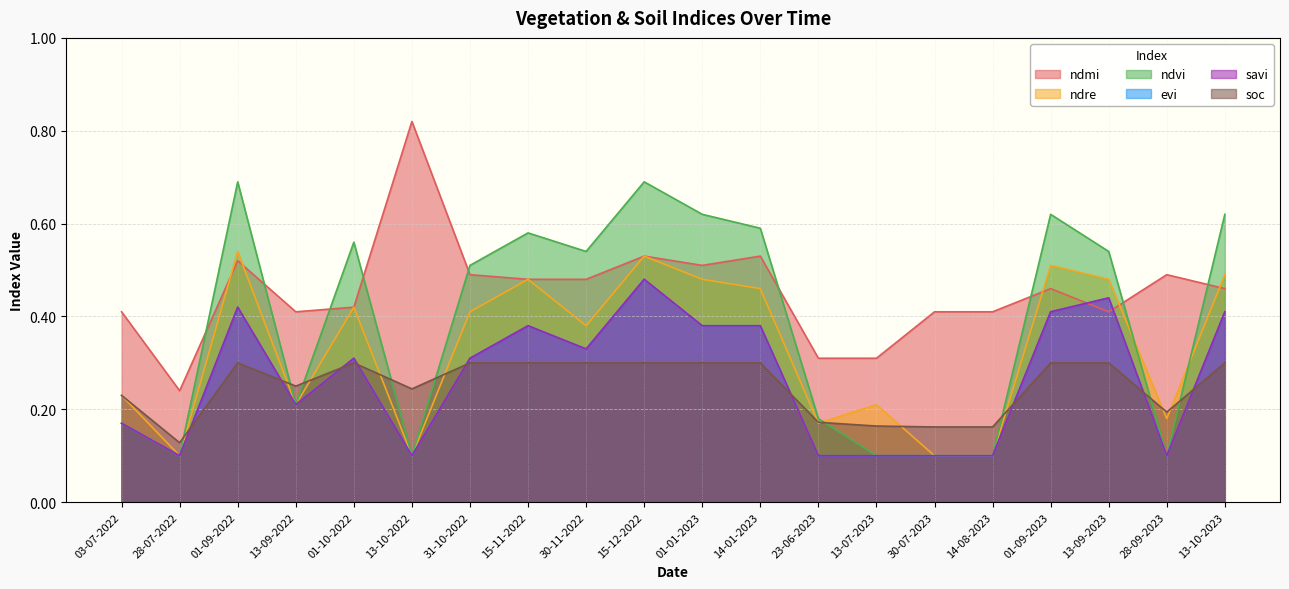

Reading left to right, list all the values displayed in this chart.

ndmi: 0.4	0.2	0.5	0.4	0.4	0.8	0.5	0.5	0.5	0.5	0.5	0.5	0.3	0.3	0.4	0.4	0.5	0.4	0.5	0.5
ndre: 0.2	0.1	0.5	0.2	0.4	0.1	0.4	0.5	0.4	0.5	0.5	0.5	0.2	0.2	0.1	0.1	0.5	0.5	0.2	0.5
ndvi: 0.2	0.1	0.7	0.2	0.6	0.1	0.5	0.6	0.5	0.7	0.6	0.6	0.2	0.1	0.1	0.1	0.6	0.5	0.1	0.6
evi: 0.2	0.1	0.4	0.2	0.3	0.1	0.3	0.4	0.3	0.5	0.4	0.4	0.1	0.1	0.1	0.1	0.4	0.4	0.1	0.4
savi: 0.2	0.1	0.4	0.2	0.3	0.1	0.3	0.4	0.3	0.5	0.4	0.4	0.1	0.1	0.1	0.1	0.4	0.4	0.1	0.4
soc: 0.2	0.1	0.3	0.2	0.3	0.2	0.3	0.3	0.3	0.3	0.3	0.3	0.2	0.2	0.2	0.2	0.3	0.3	0.2	0.3